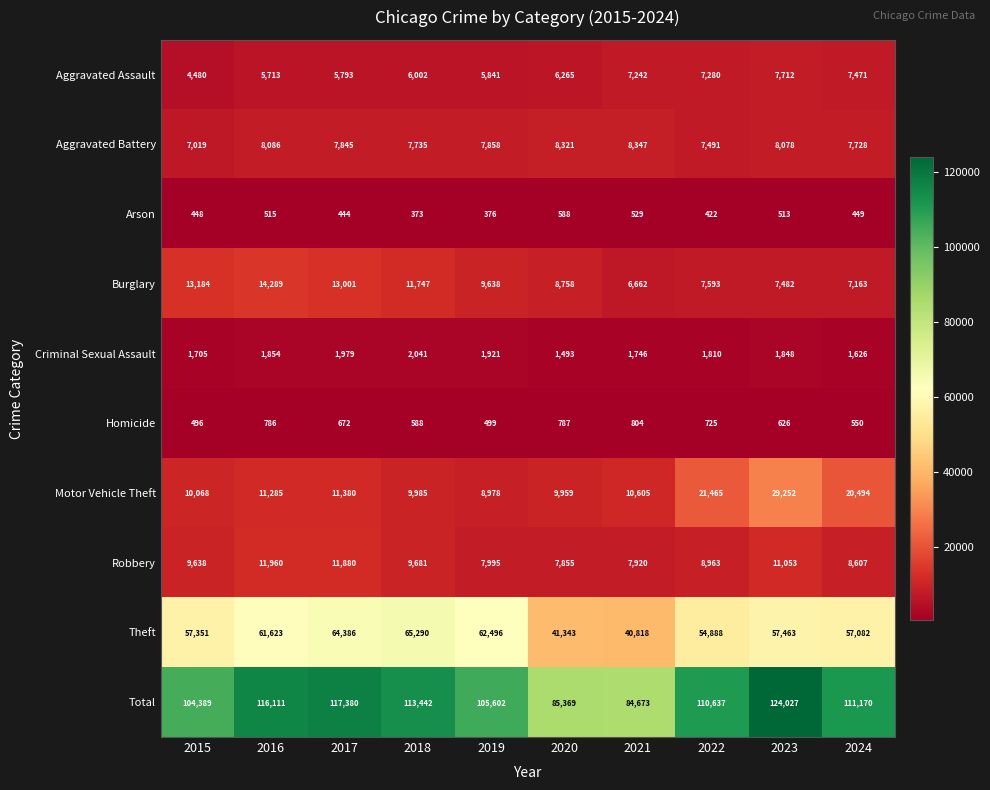

What is the sum of the Homicide values at 2021 and 2019?

1303